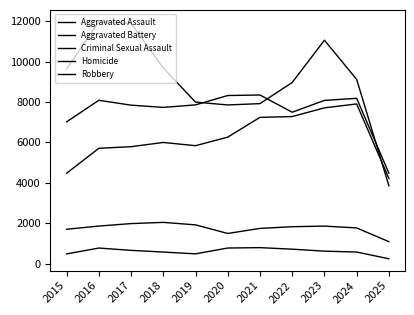

True or false: Aggravated Assault and Robbery intersect in this chart.

True